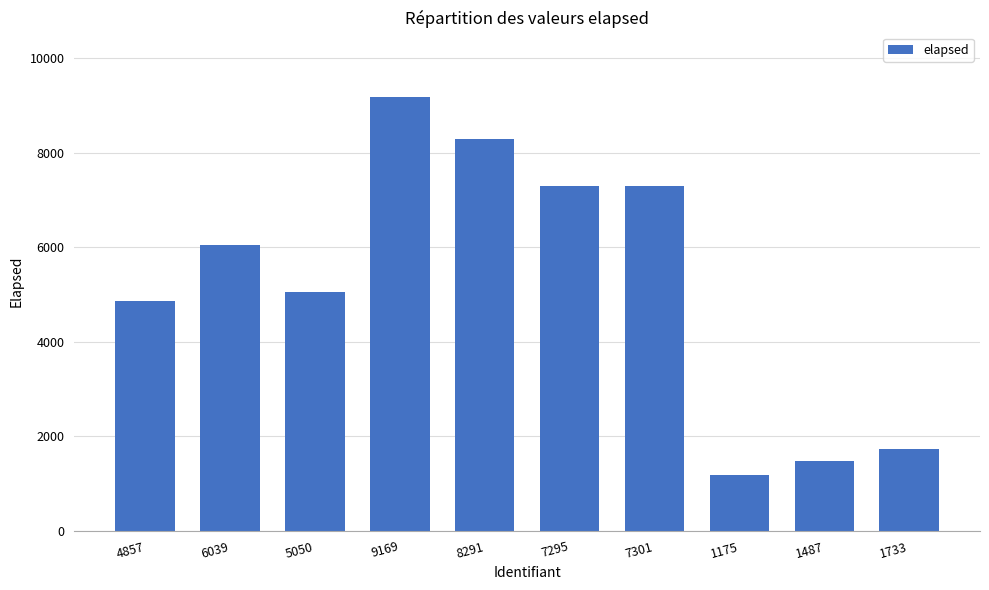

Which label corresponds to the largest value in the chart?

9169